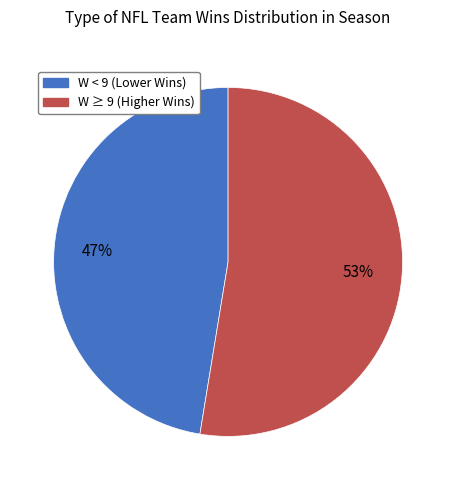

What is the smallest slice in the pie chart?

W < 9 (Lower Wins)